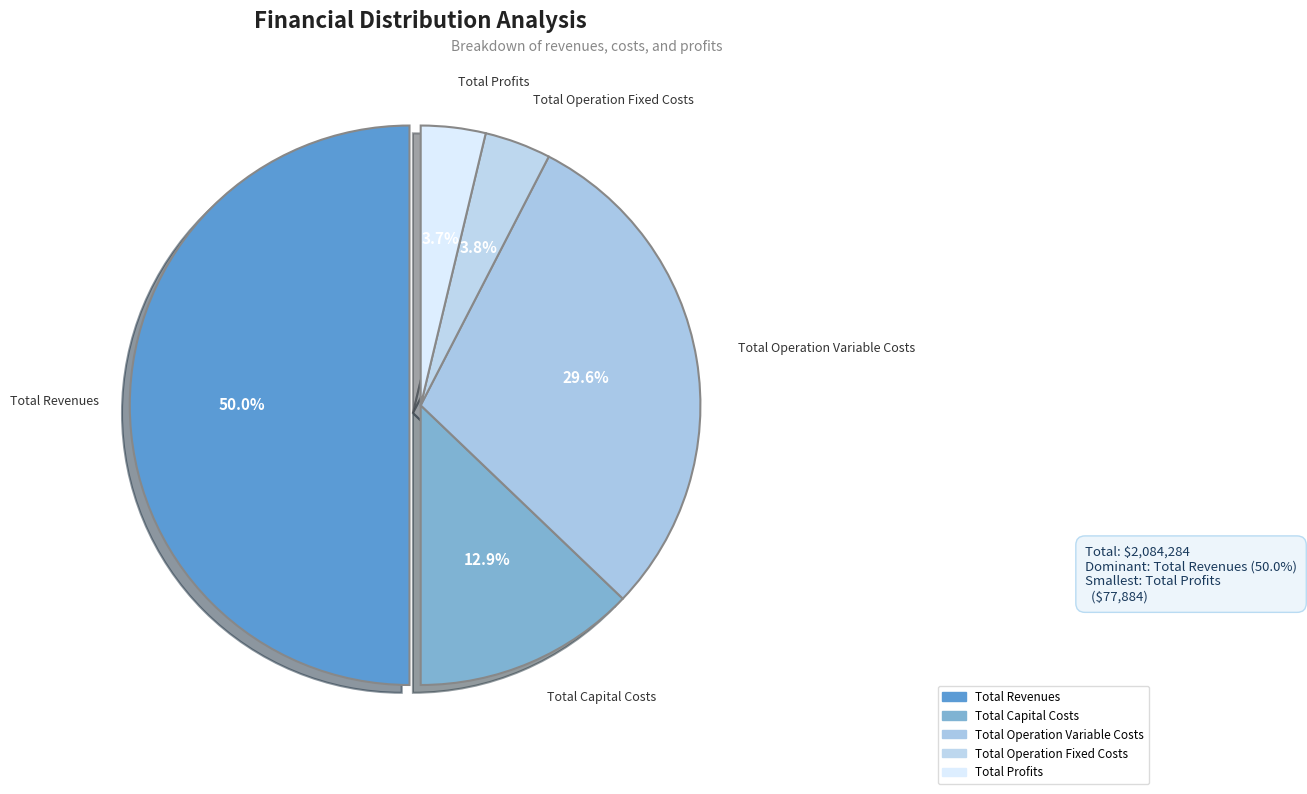

How much of the chart is everything except Total Capital Costs?

87.1%